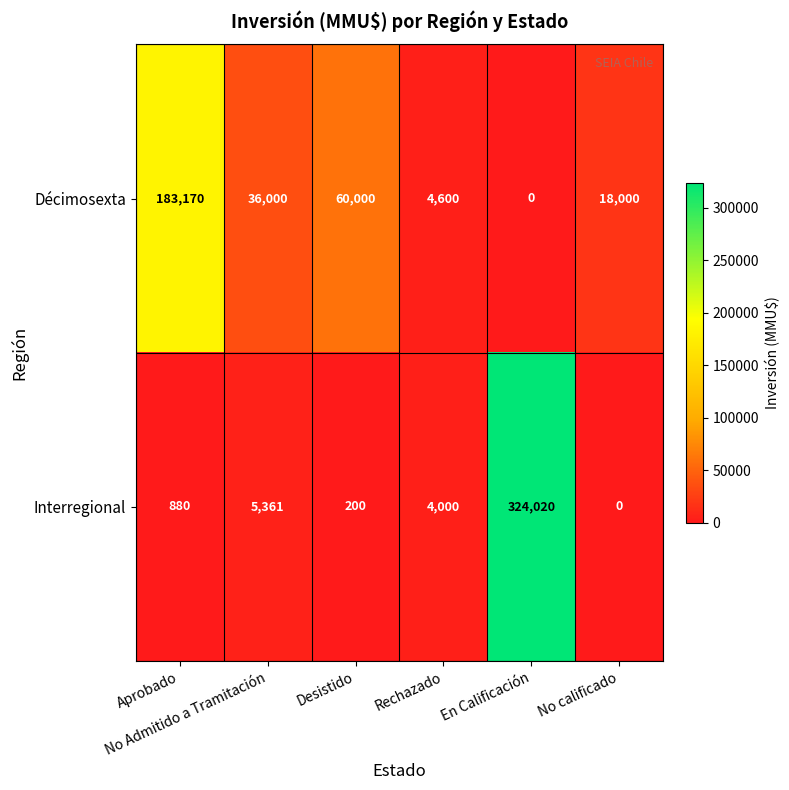

List the series in order of their overall mean, highest first.

Interregional, Décimosexta